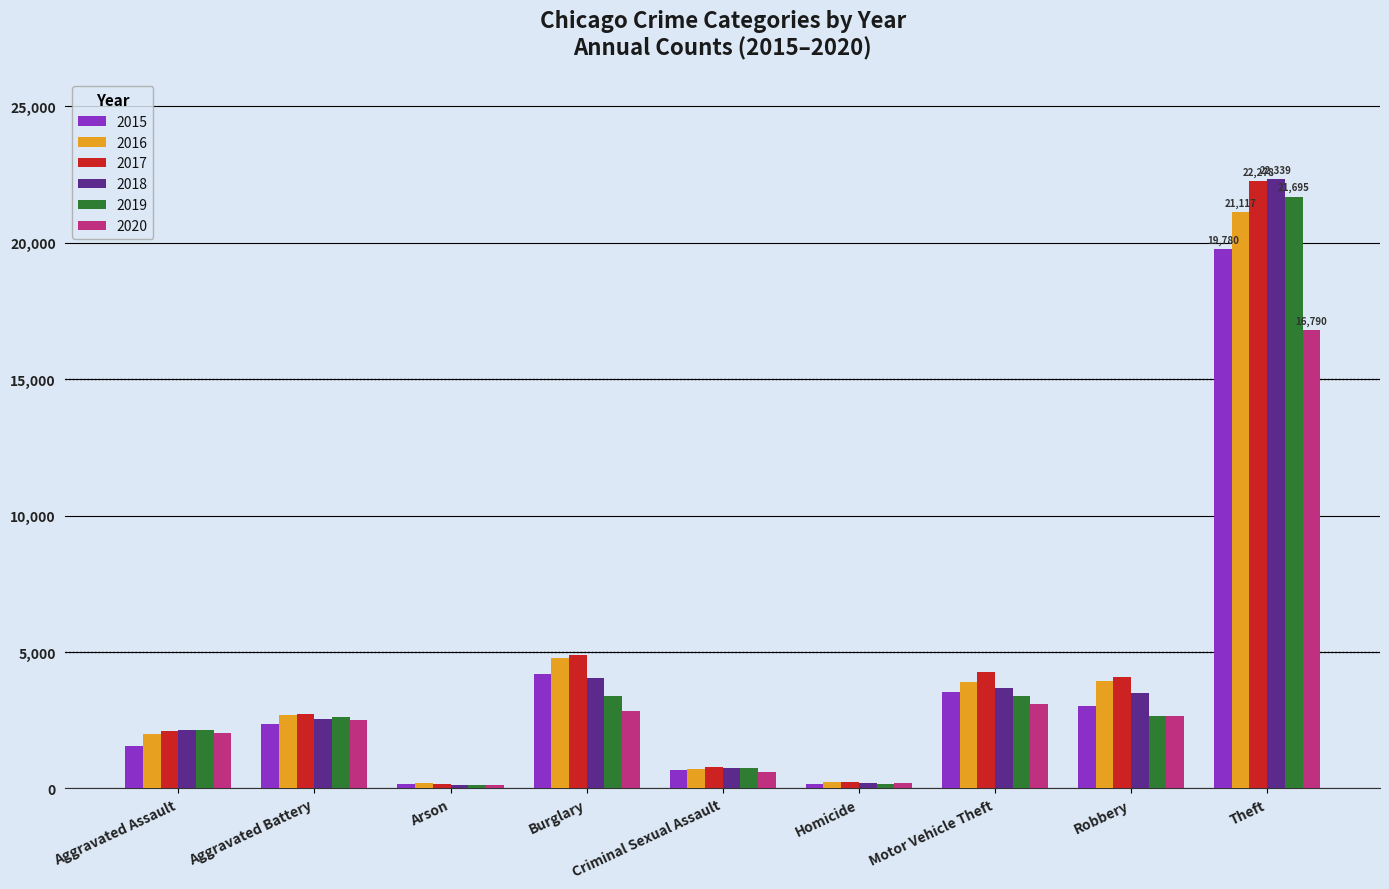

What is the difference between the highest and lowest values at Theft?

5549